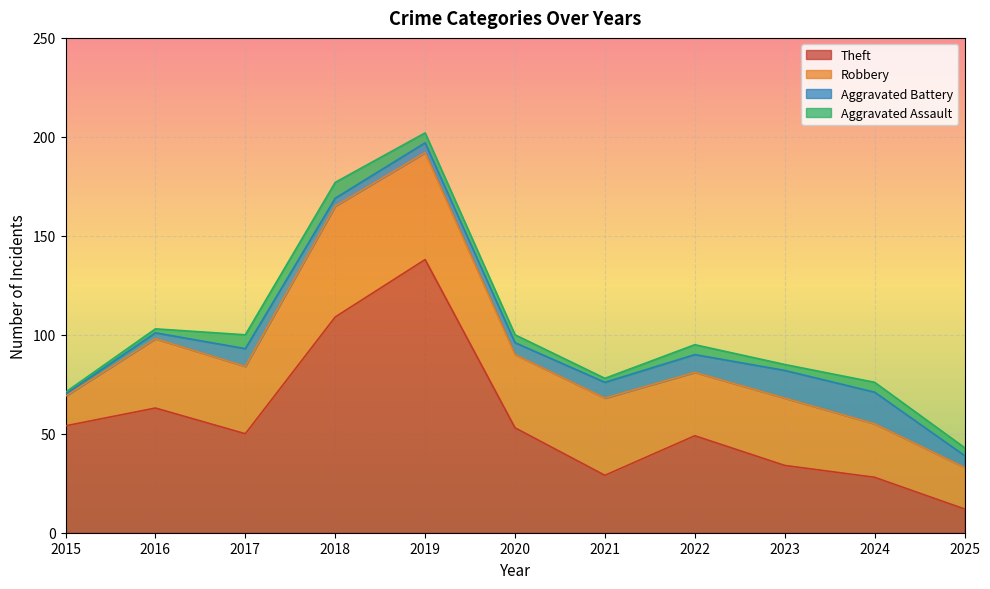

True or false: Robbery and Aggravated Battery cross at least once.

False